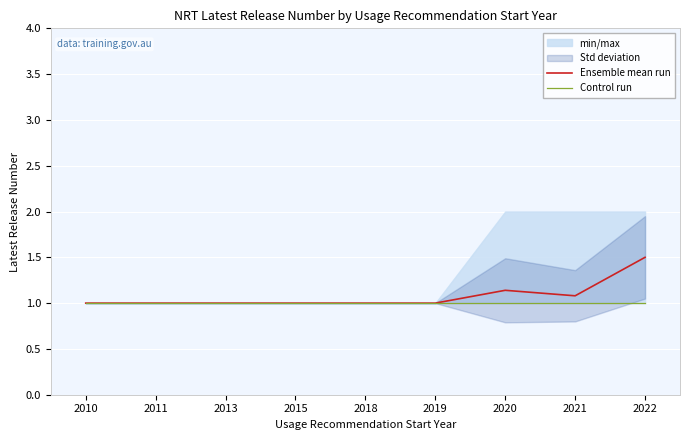

At which label does Control run reach its minimum?

2010